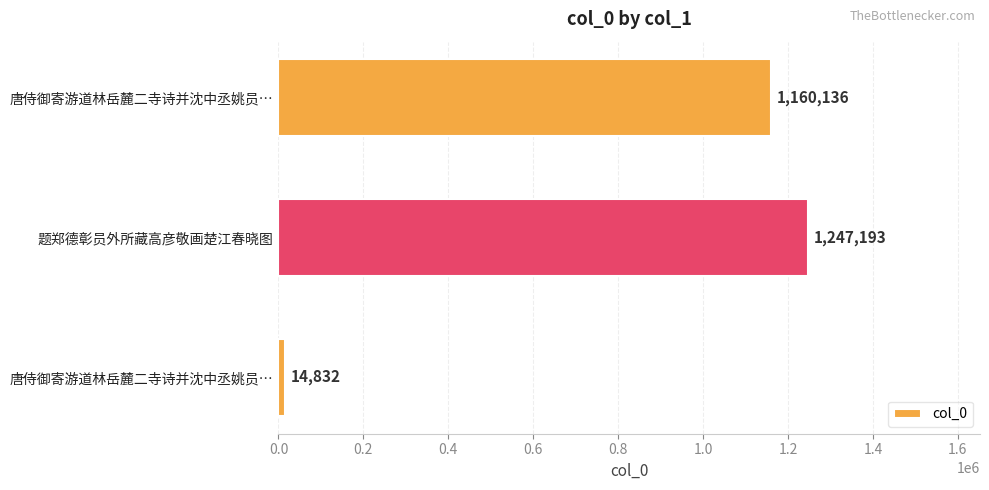

Which category has the highest value across all series?

题郑德彰员外所藏高彦敬画楚江春晓图